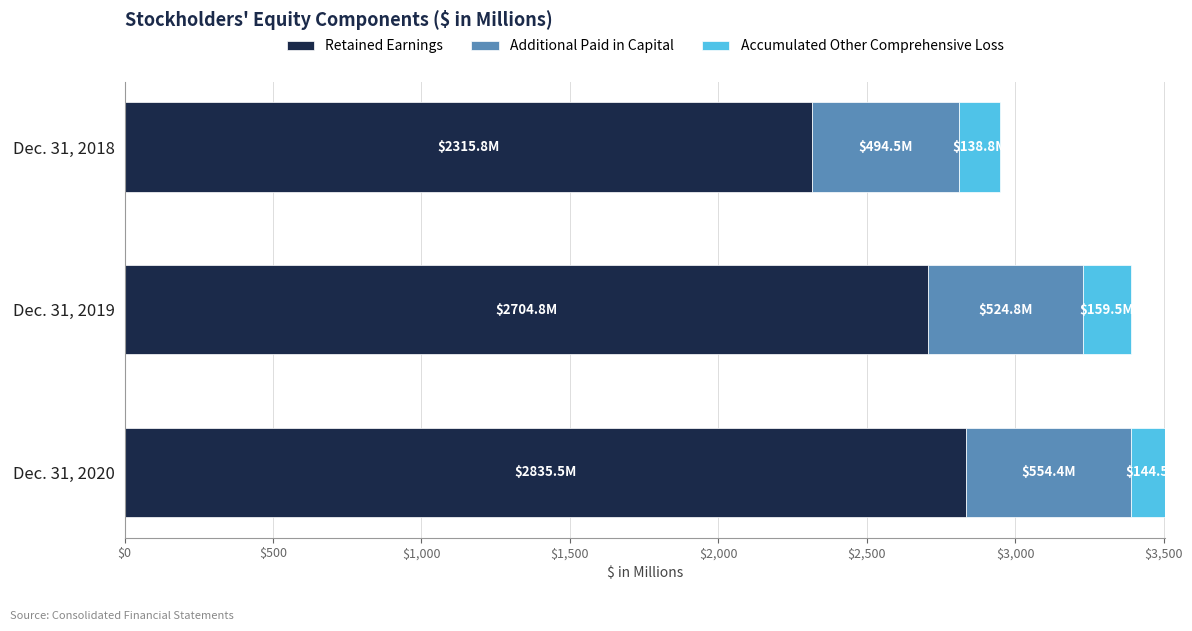

At which label does Retained Earnings reach its minimum?

Dec. 31, 2018